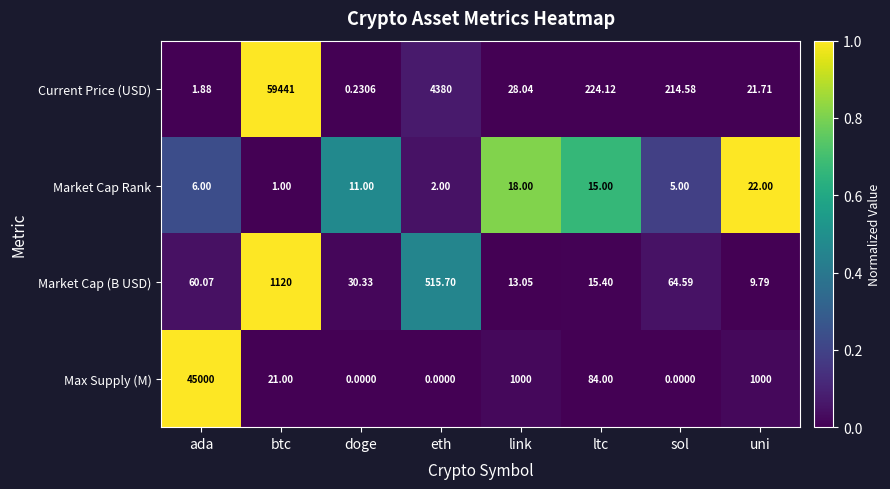

Where does the Max Supply (M) series first go above 84?

ada